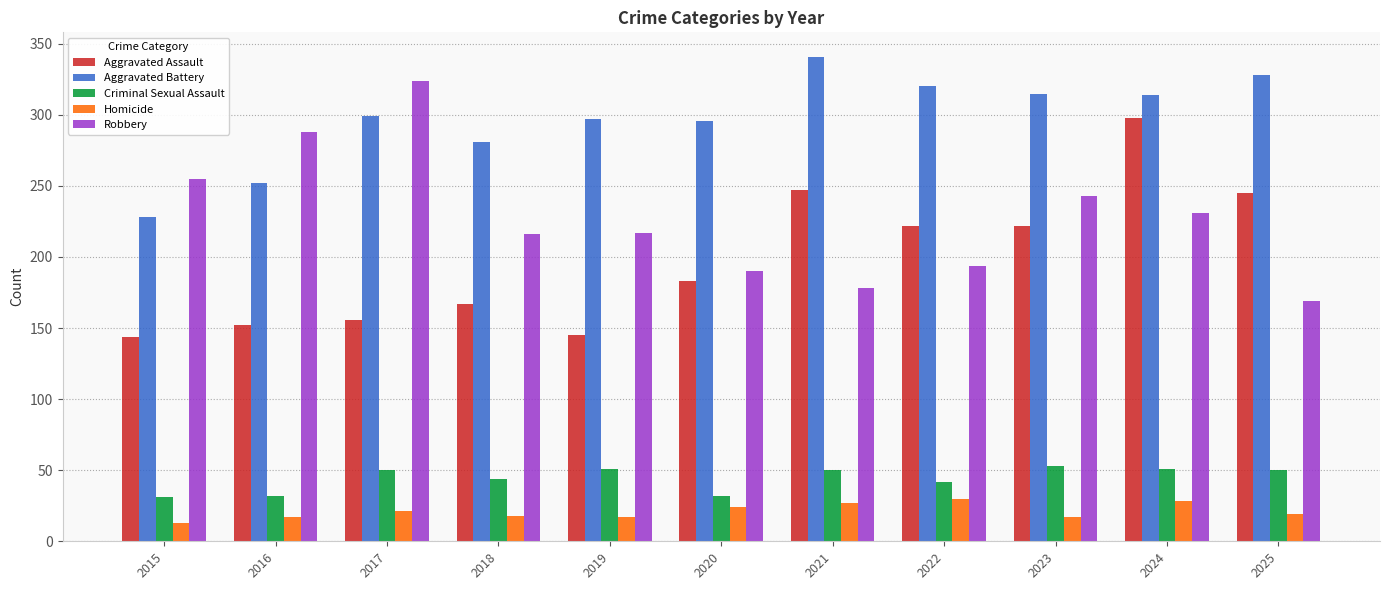

What is the spread (max minus min) of values at 2018?

263